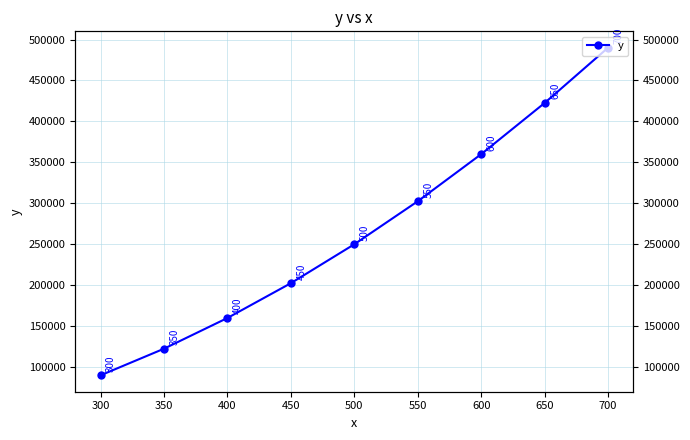

Is this an area chart (filled region under the line)?

No